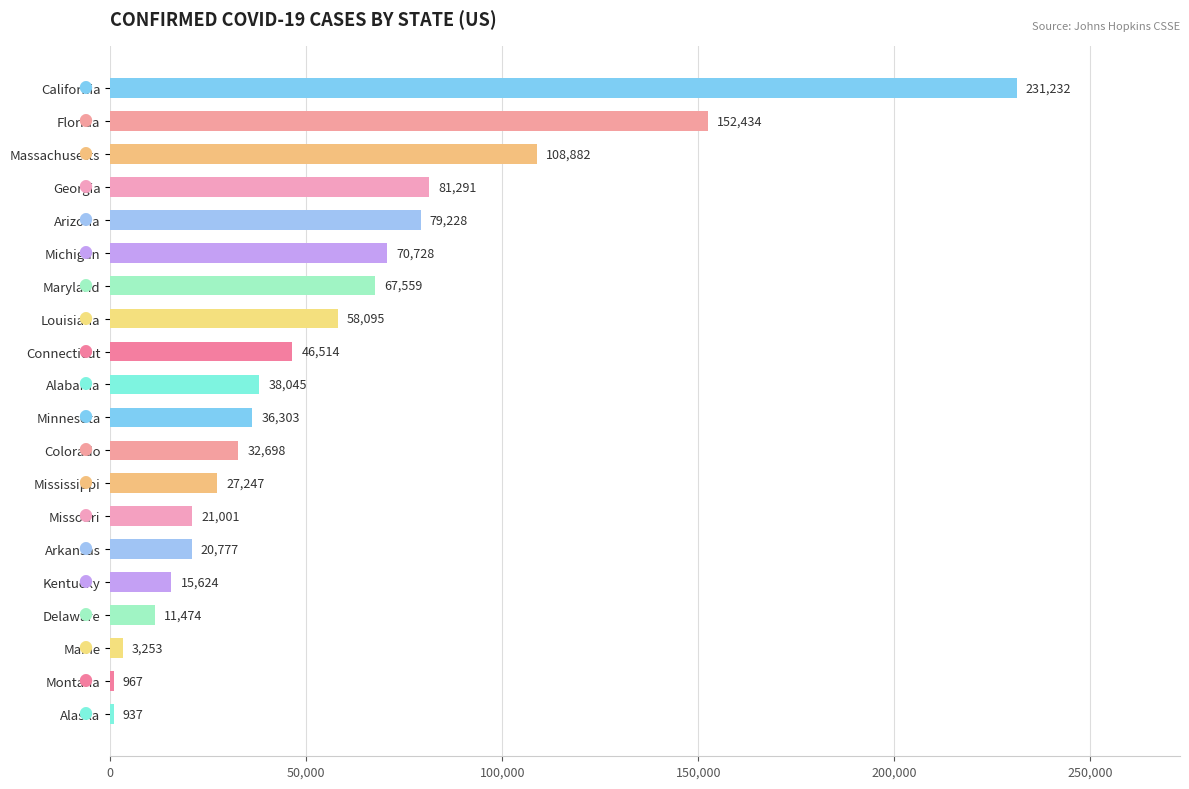

Reading bottom to top, what are all the values shown in this chart?

Alaska=937	Montana=967	Maine=3253	Delaware=11474	Kentucky=15624	Arkansas=20777	Missouri=21001	Mississippi=27247	Colorado=32698	Minnesota=36303	Alabama=38045	Connecticut=46514	Louisiana=58095	Maryland=67559	Michigan=70728	Arizona=79228	Georgia=81291	Massachusetts=108882	Florida=152434	California=231232